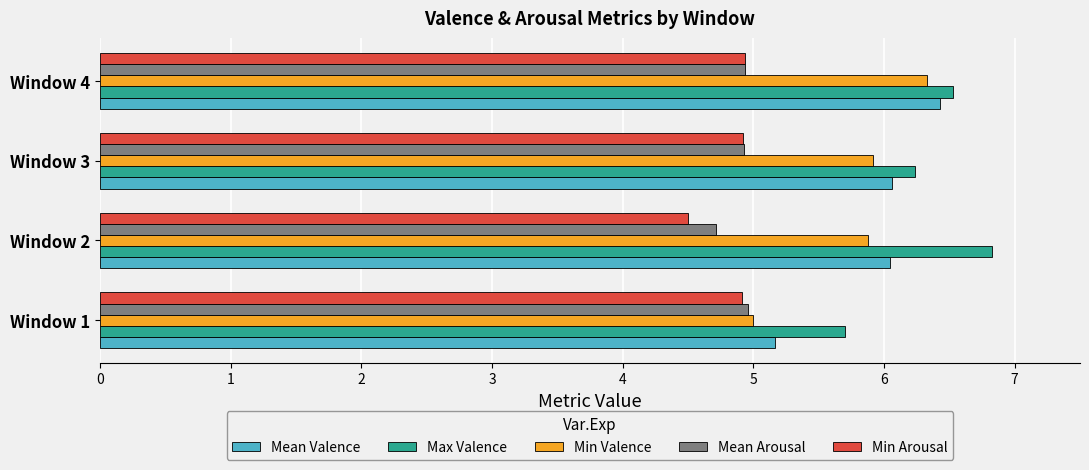

Which series has the largest total across all categories?

Max Valence